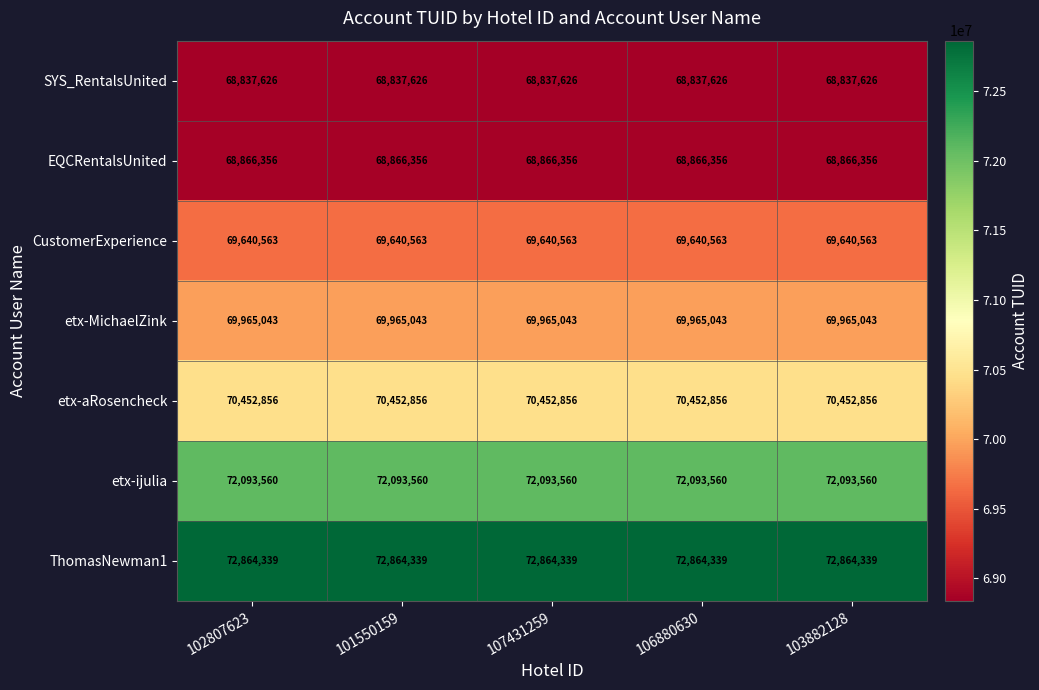

The etx-aRosencheck series shows 70452856 at 101550159. True or false?

True